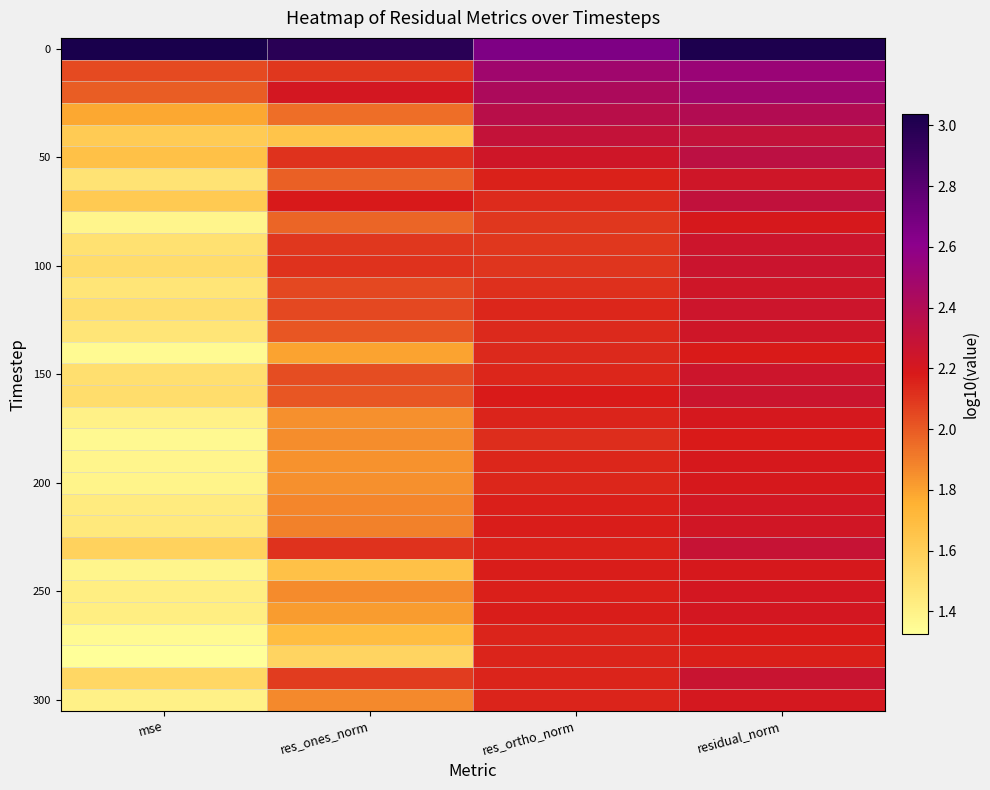

At which category does the chart reach its peak across all series?

mse